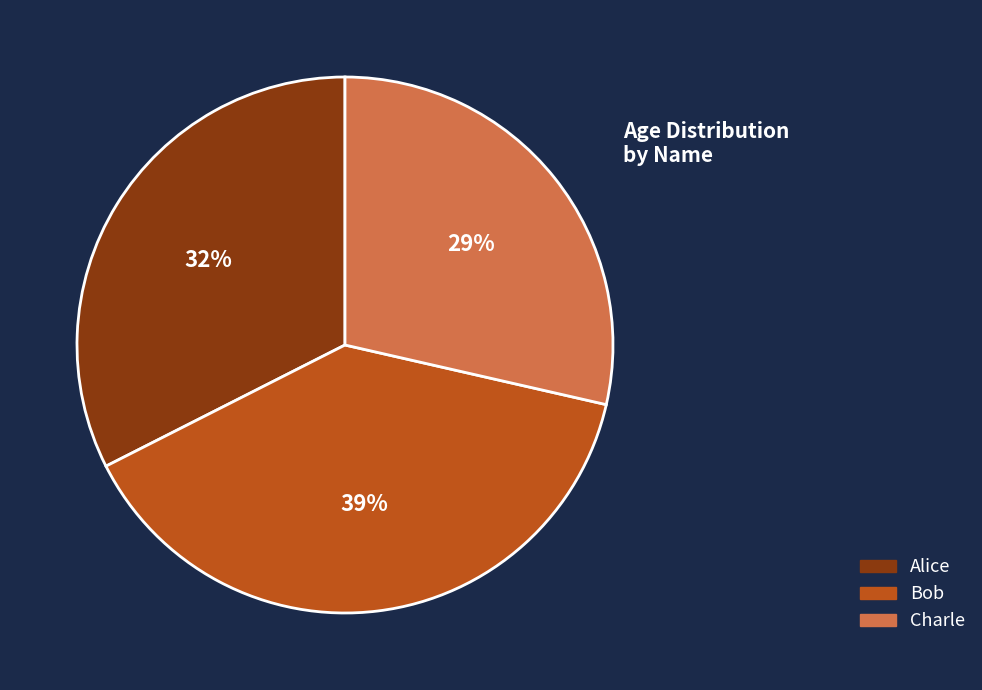

To the nearest percent, what is the average slice percentage?

33%